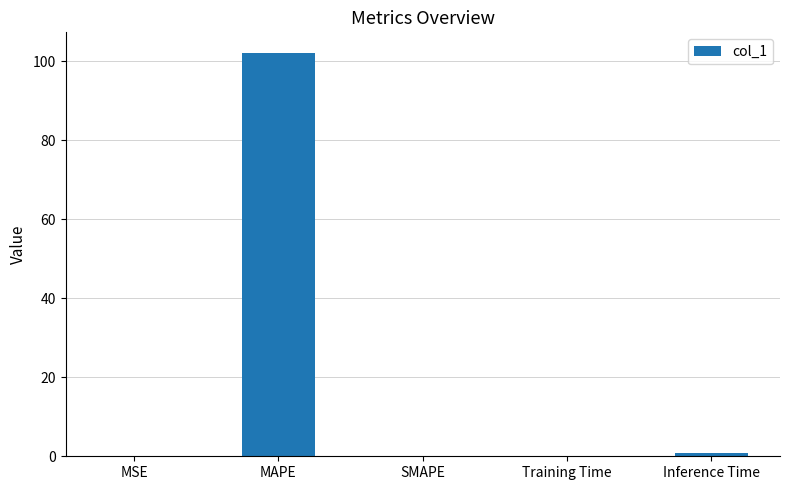

Which has a higher value, Training Time or MAPE?

MAPE